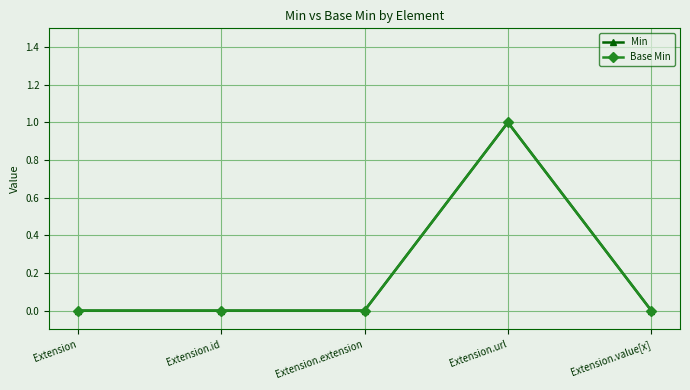

Does the chart have visible grid lines?

Yes